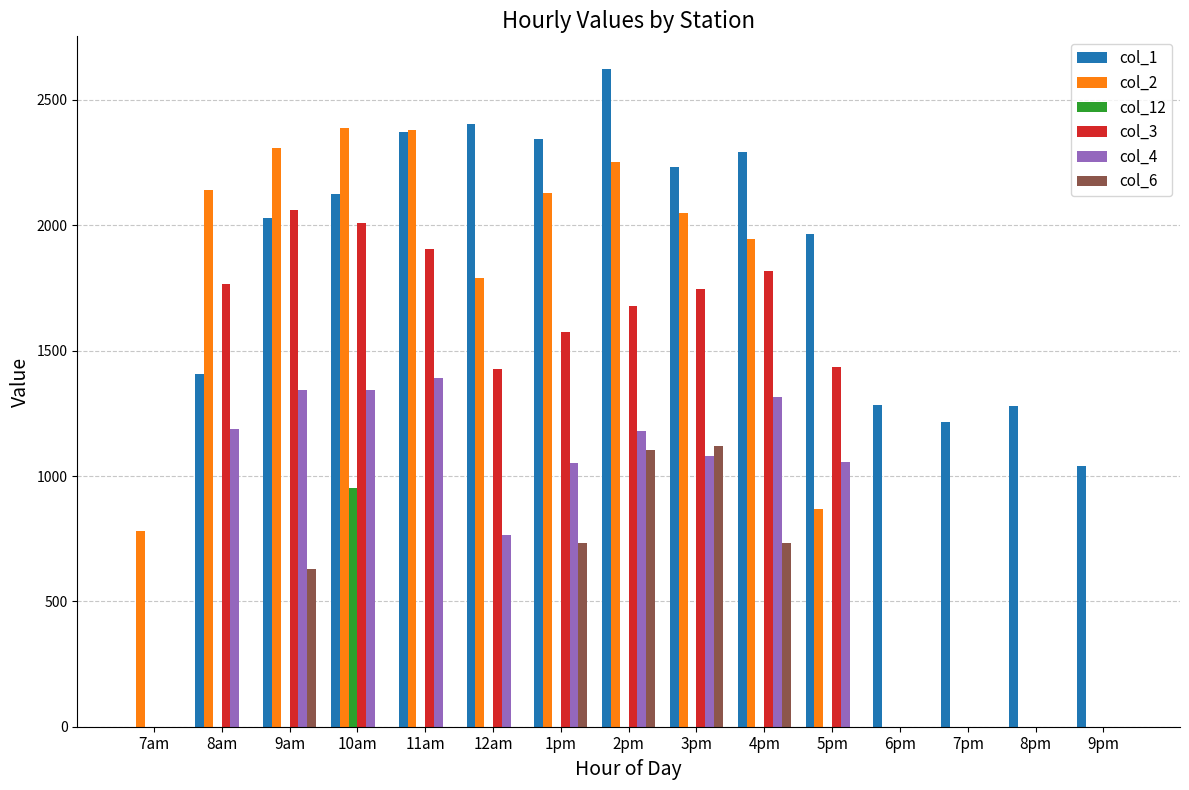

Is the value of col_2 at 9pm greater than the value of col_3 at 4pm?

No